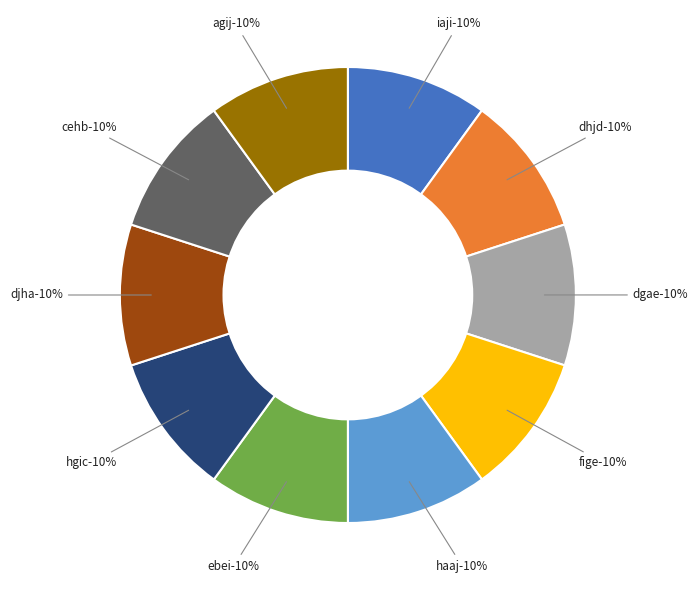

What percentage is NOT represented by haaj?

90.0%